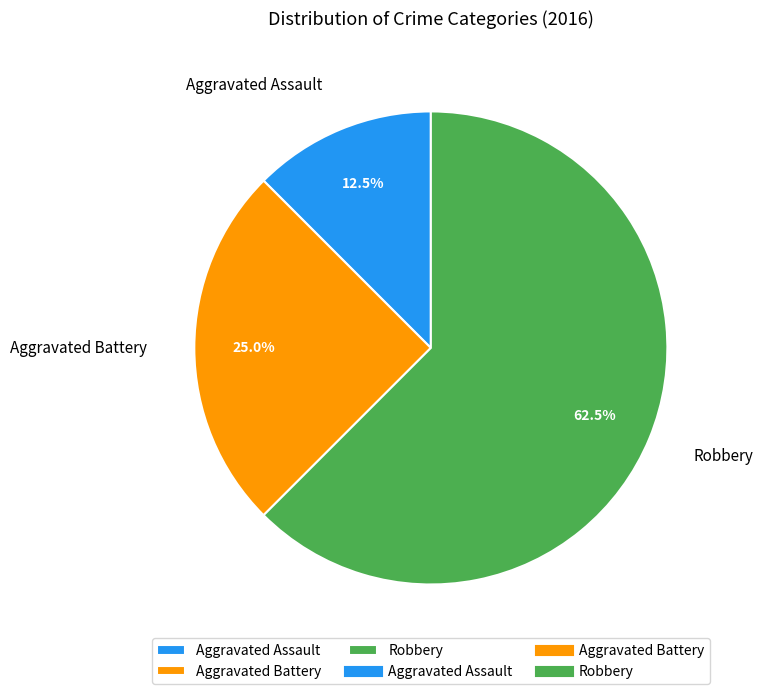

To the nearest percent, what is the difference between the largest and smallest slice percentages?

50%